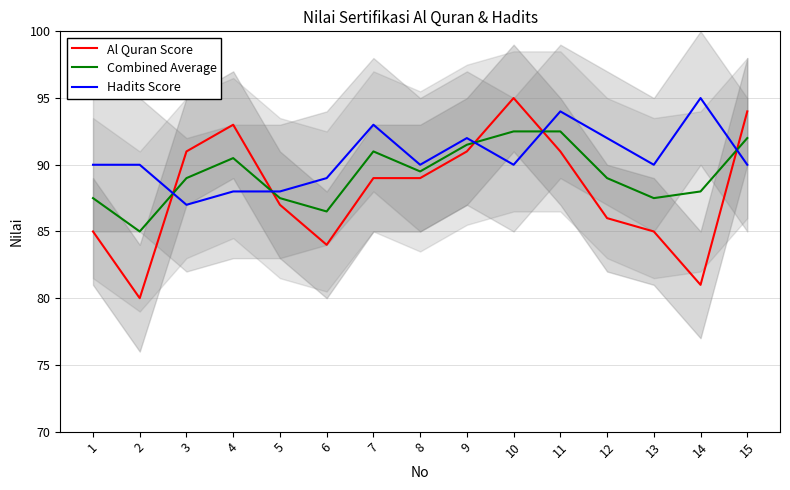

What is the lowest value of the Al Quran Score series?

80.0